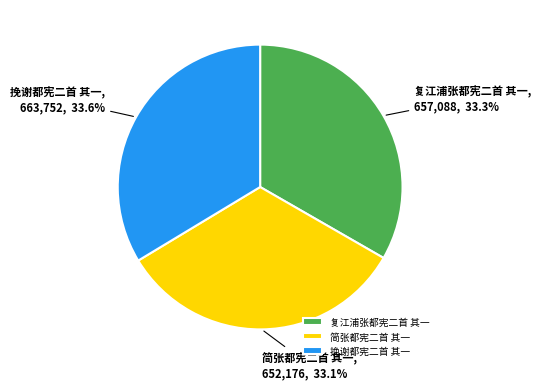

Is 挽谢都宪二首 其一 the majority of the pie?

No